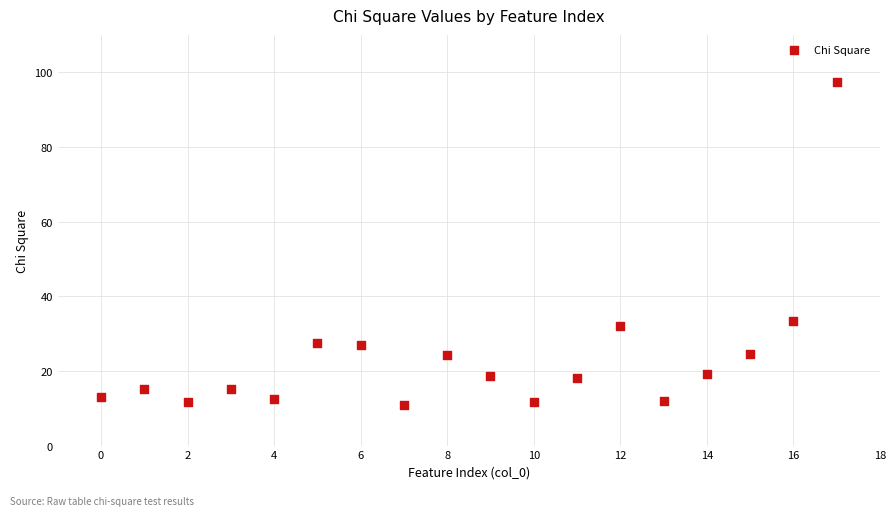

What Y value in the scatter plot is closest to 54?

33.2